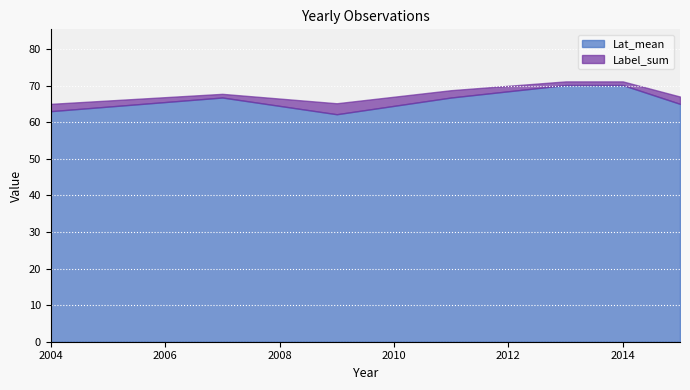

What is the difference between the maximum and second lowest values in the Lat_mean series?

7.1